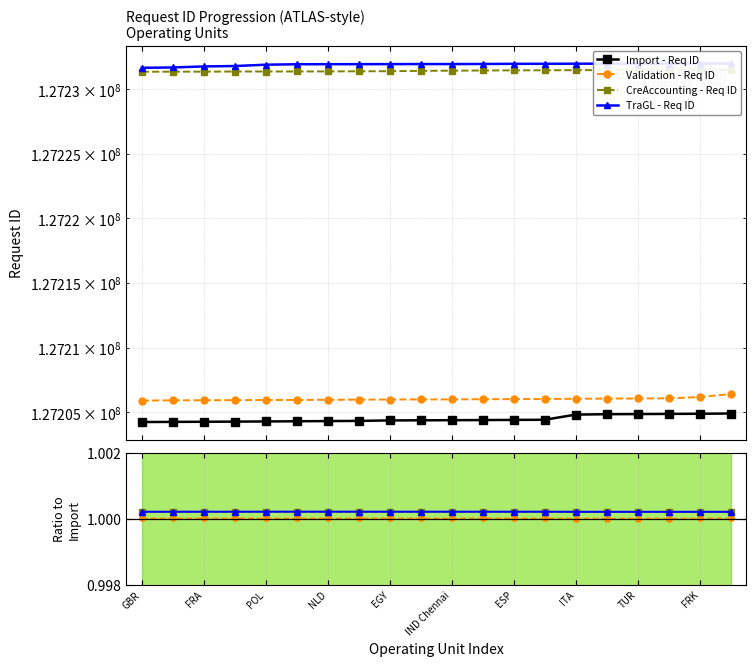

What is the minimum value shown in the chart?

127204251